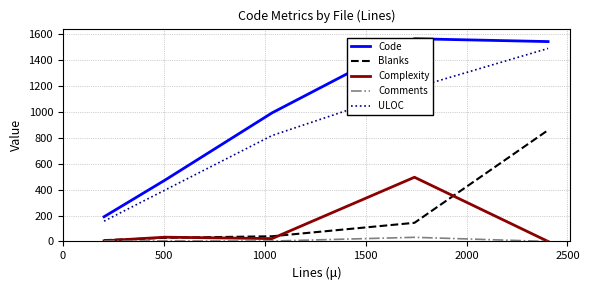

True or false: ULOC and Comments intersect in this chart.

False